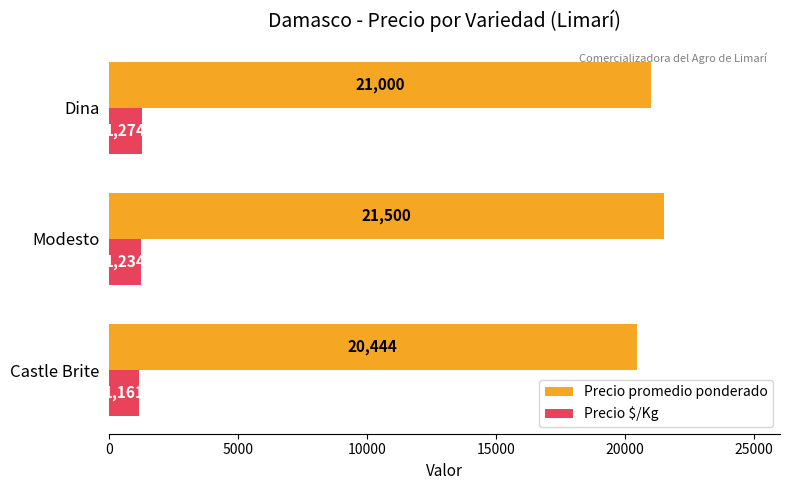

The value of Precio promedio ponderado at Dina is 29834. True or false?

False